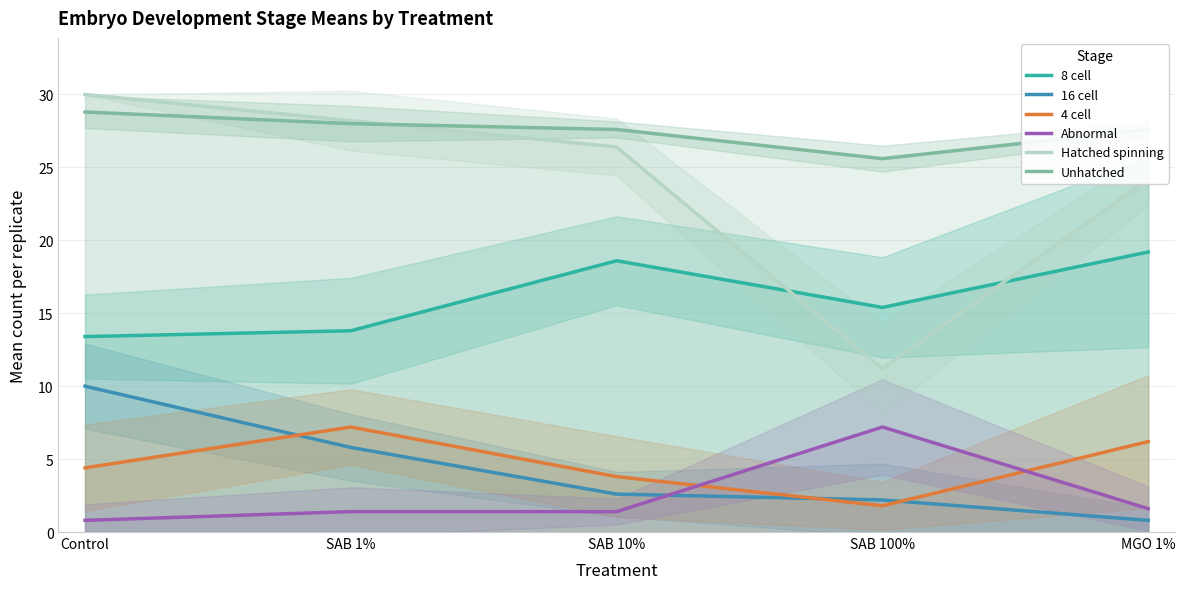

True or false: 8 cell and Abnormal intersect in this chart.

False